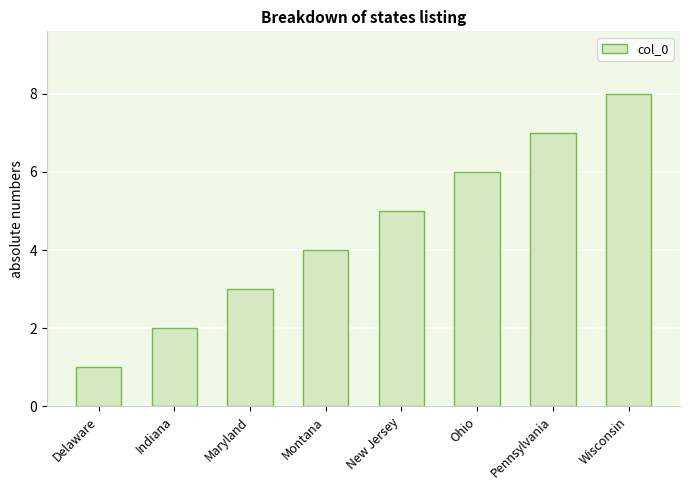

Reading right to left, extract all data points from this chart.

Wisconsin=8	Pennsylvania=7	Ohio=6	New Jersey=5	Montana=4	Maryland=3	Indiana=2	Delaware=1